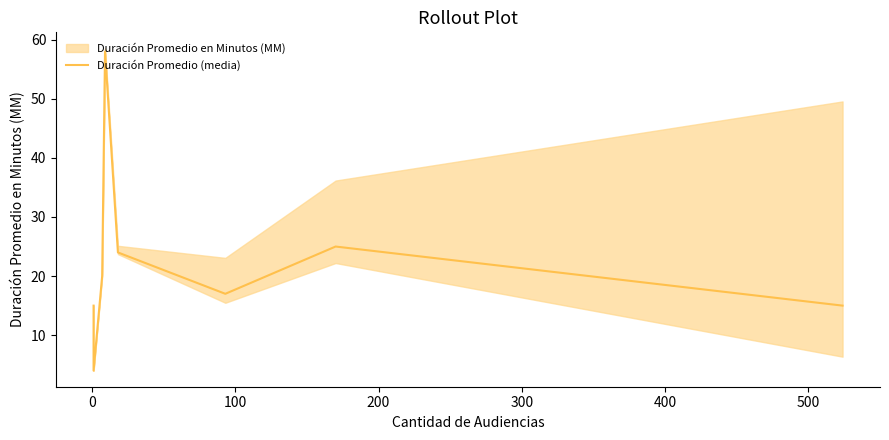

The value at 300 is 42. True or false?

False